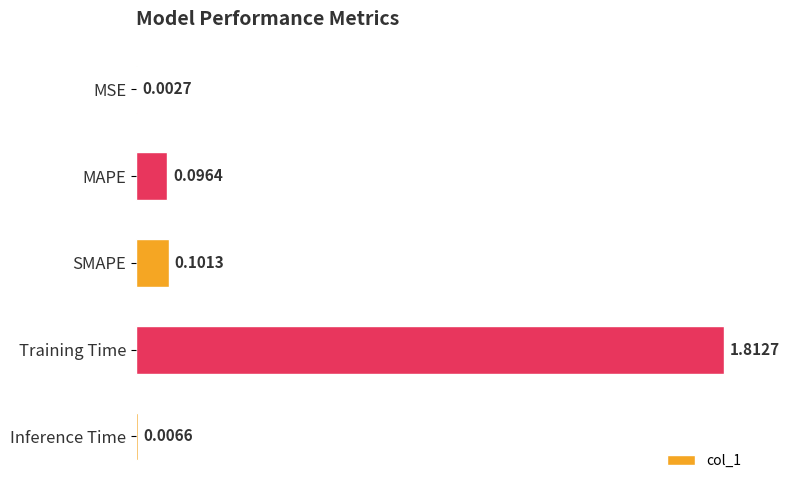

What is the sum of the values at Training Time and SMAPE?

1.9